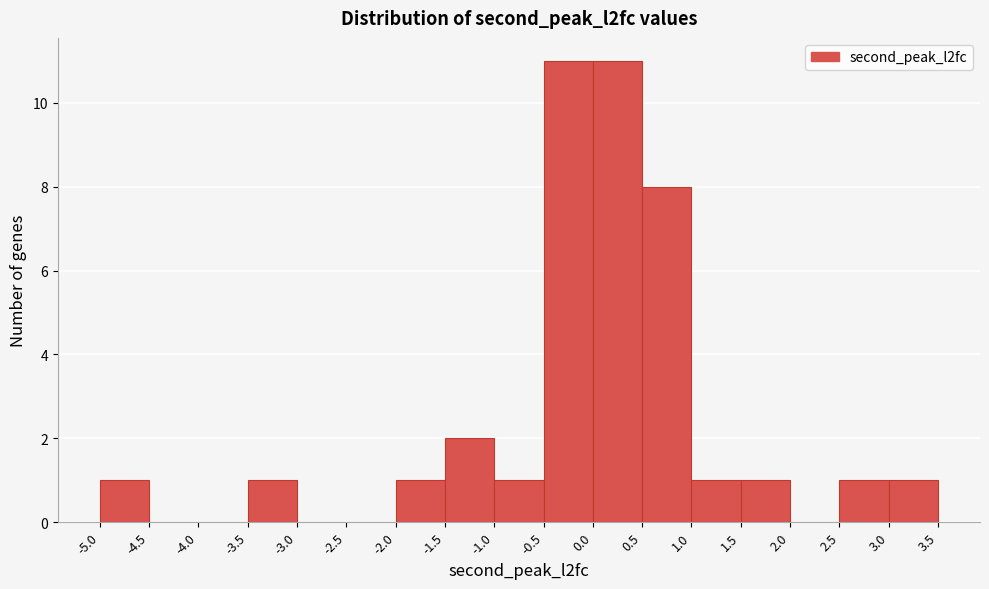

Reading left to right, transcribe this chart: for each bar, give the range it covers on the x-axis and its height. The values are not printed on the chart, so give them approximately, as read against the axis.

-5.0 to -4.5: 1
-4.5 to -4.0: 0
-4.0 to -3.5: 0
-3.5 to -3.0: 1
-3.0 to -2.5: 0
-2.5 to -2.0: 0
-2.0 to -1.5: 1
-1.5 to -1.0: 2
-1.0 to -0.5: 1
-0.5 to 0.0: 11
0.0 to 0.5: 11
0.5 to 1.0: 8
1.0 to 1.5: 1
1.5 to 2.0: 1
2.0 to 2.5: 0
2.5 to 3.0: 1
3.0 to 3.5: 1